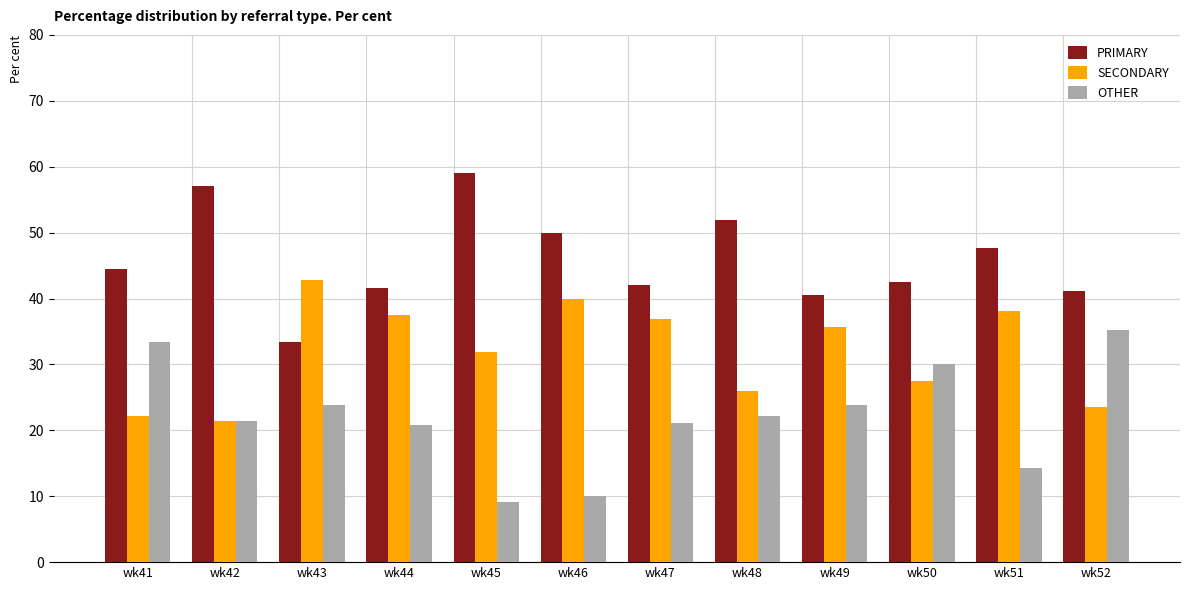

The SECONDARY series shows 13.8 at wk50. True or false?

False